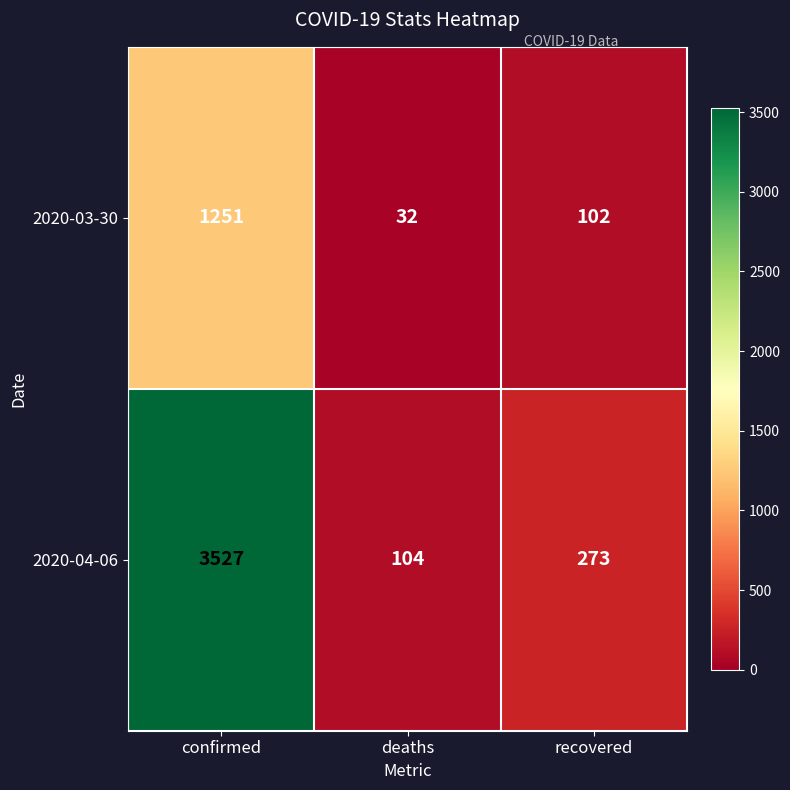

How many data points does each series have?

3